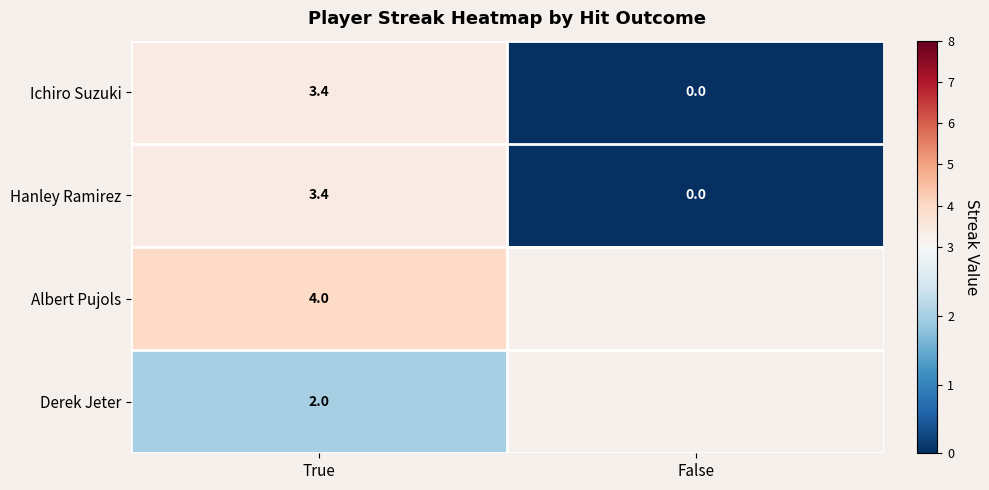

Between True and False, which is larger?

True